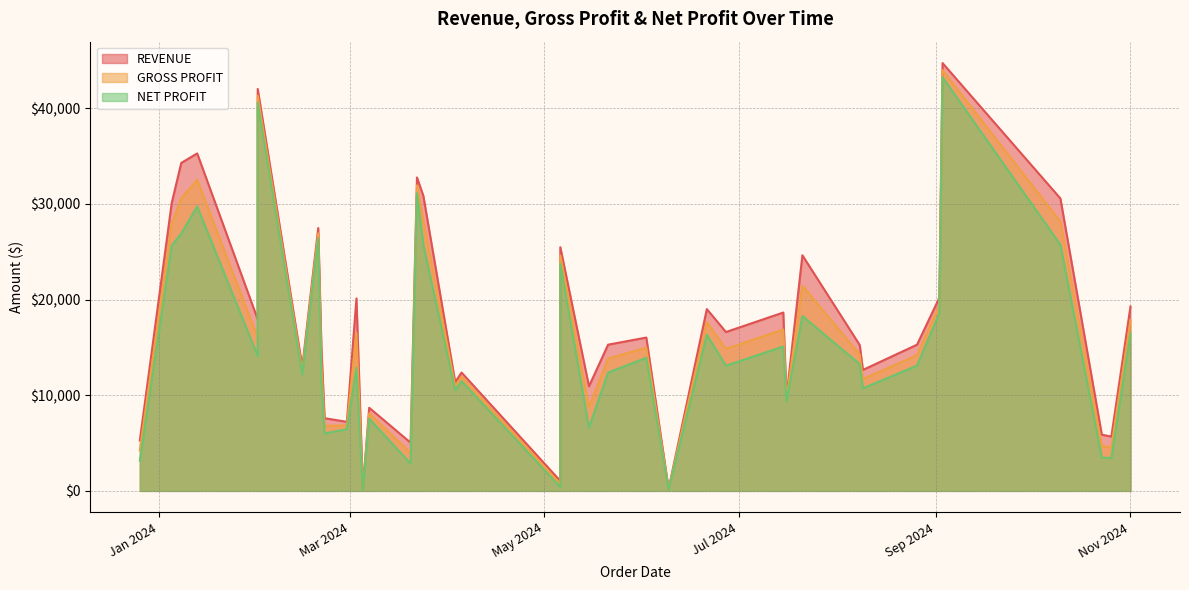

Between 3 and 30, which series saw the biggest shift?

REVENUE